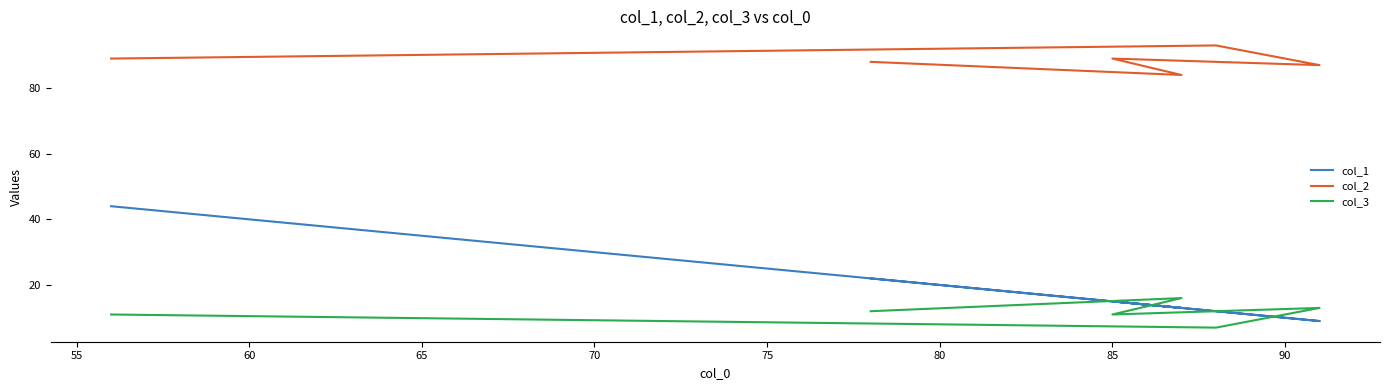

Rank the series by their maximum value, from lowest to highest.

col_3, col_1, col_2